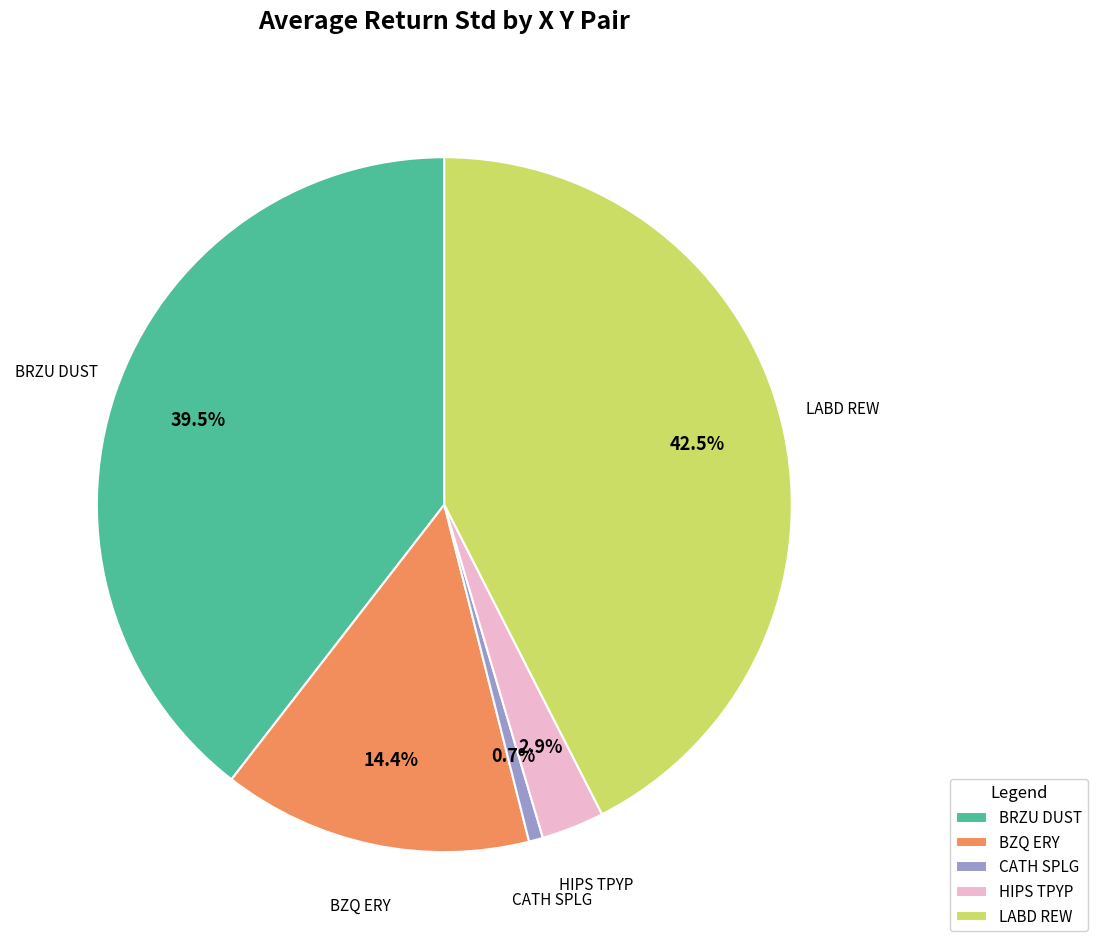

Which has a higher value, LABD REW or BZQ ERY?

LABD REW